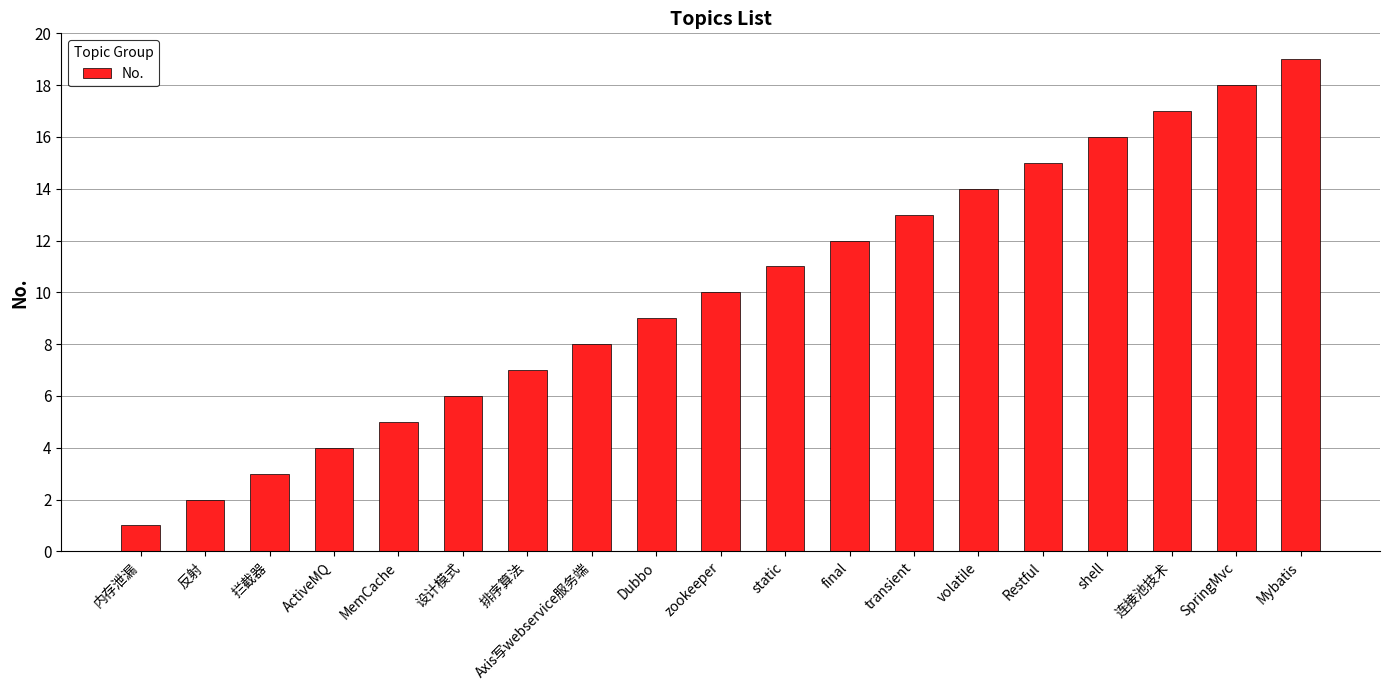

What is the ratio of the value at 排序算法 to the value at 内存泄漏?

7.0